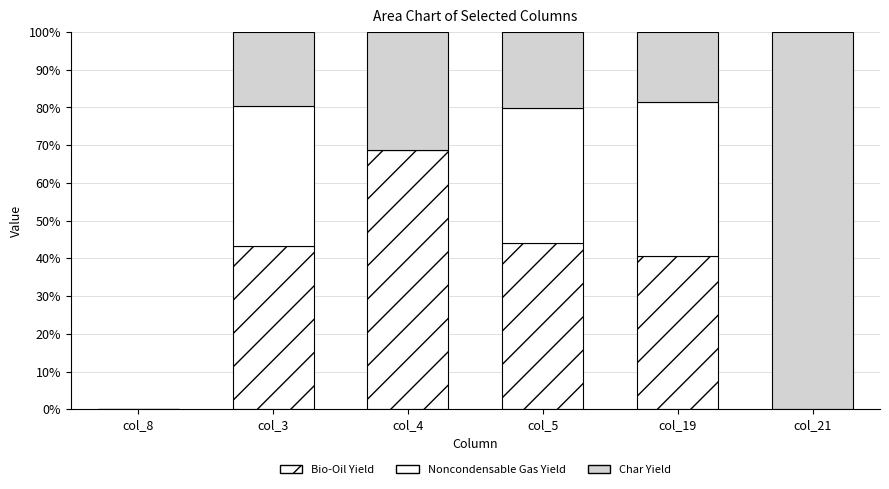

What is the difference between the maximum and minimum values in the Bio-Oil Yield series?

68.8